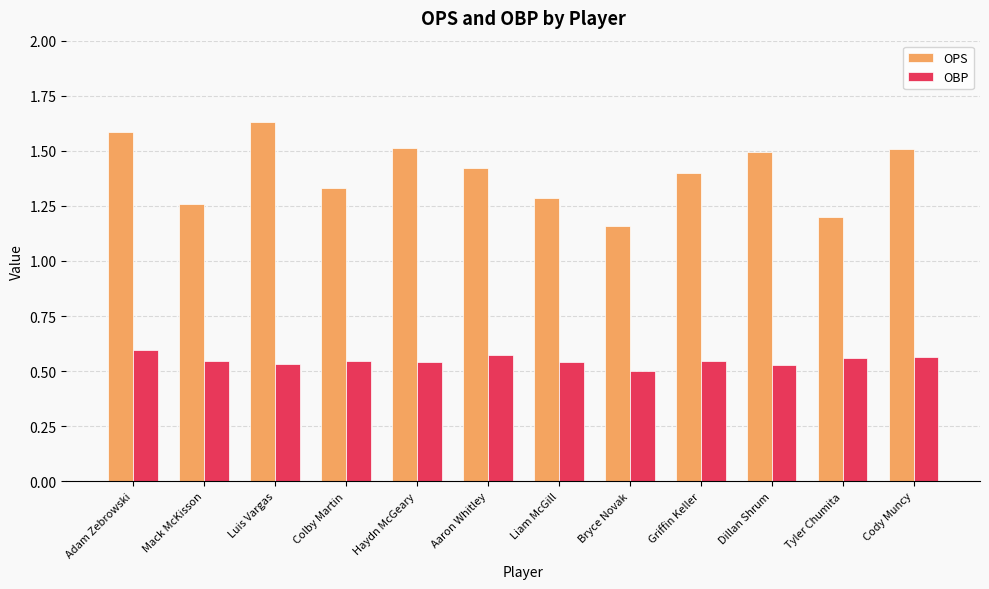

What is the spread (max minus min) of values at Adam Zebrowski?

1.0